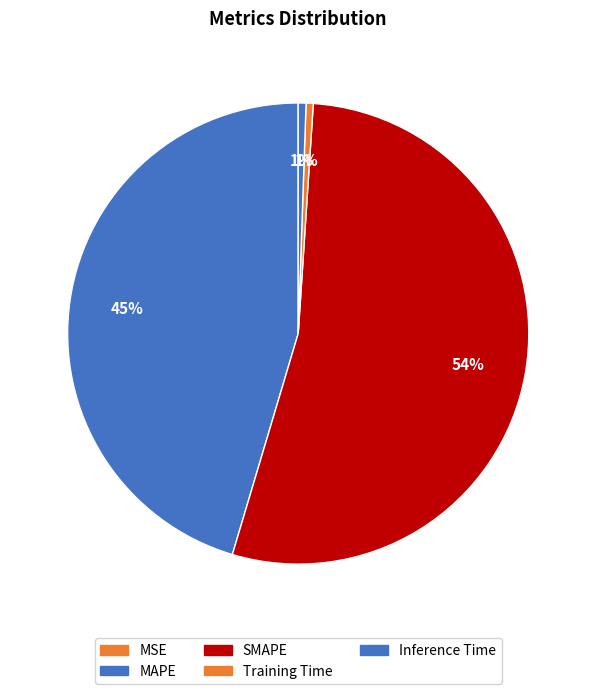

Does Training Time represent more than half of the total?

No